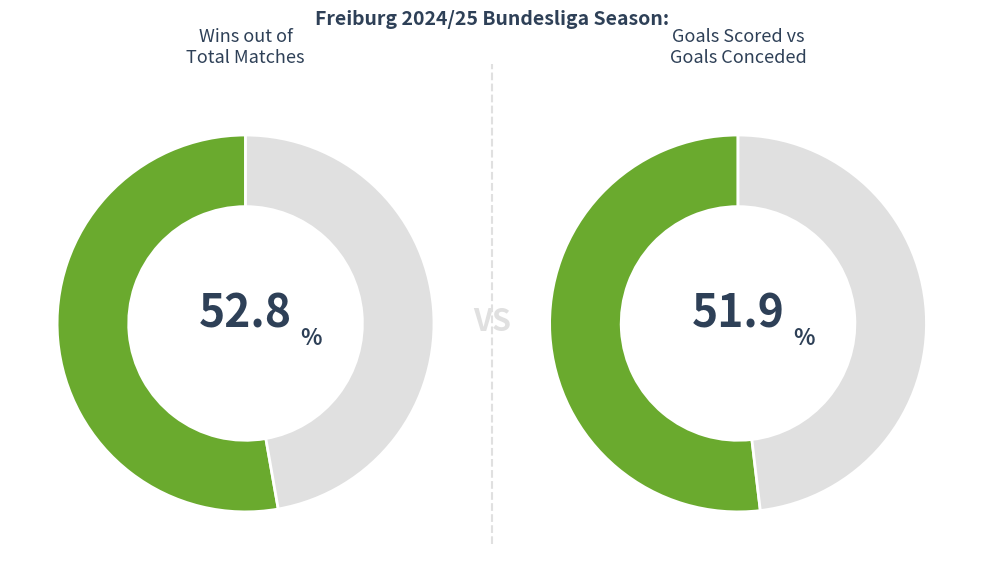

Is L the majority of the pie?

No